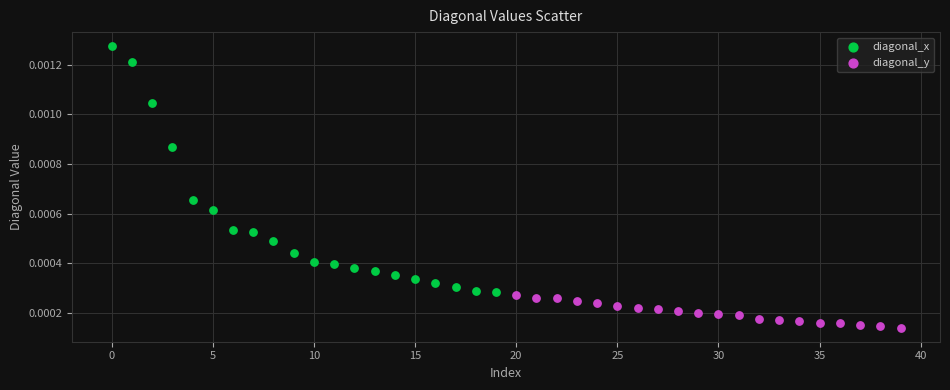

Which series has the widest spread of Y values?

diagonal_x